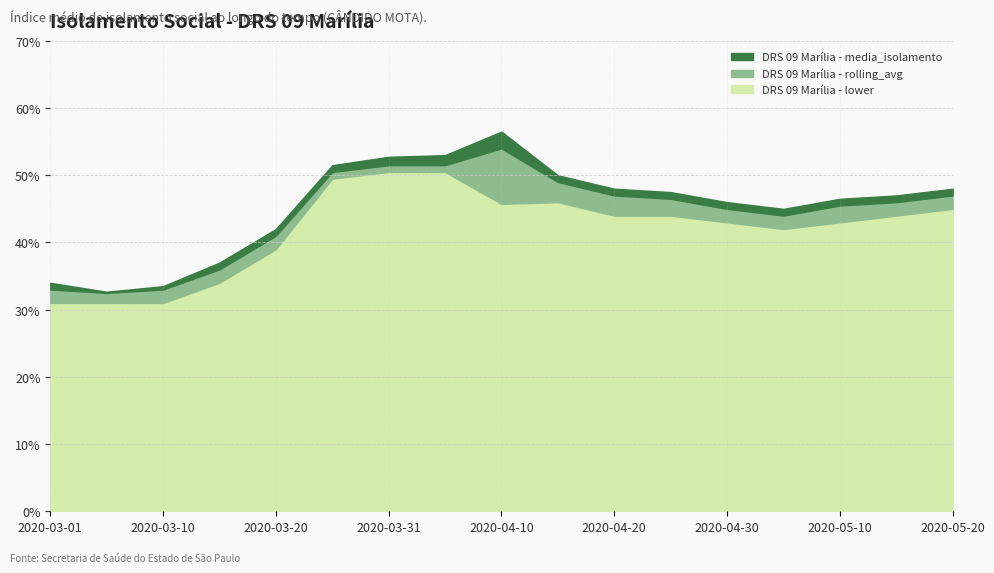

Which series has the largest total across all categories?

DRS 09 Marília - media_isolamento